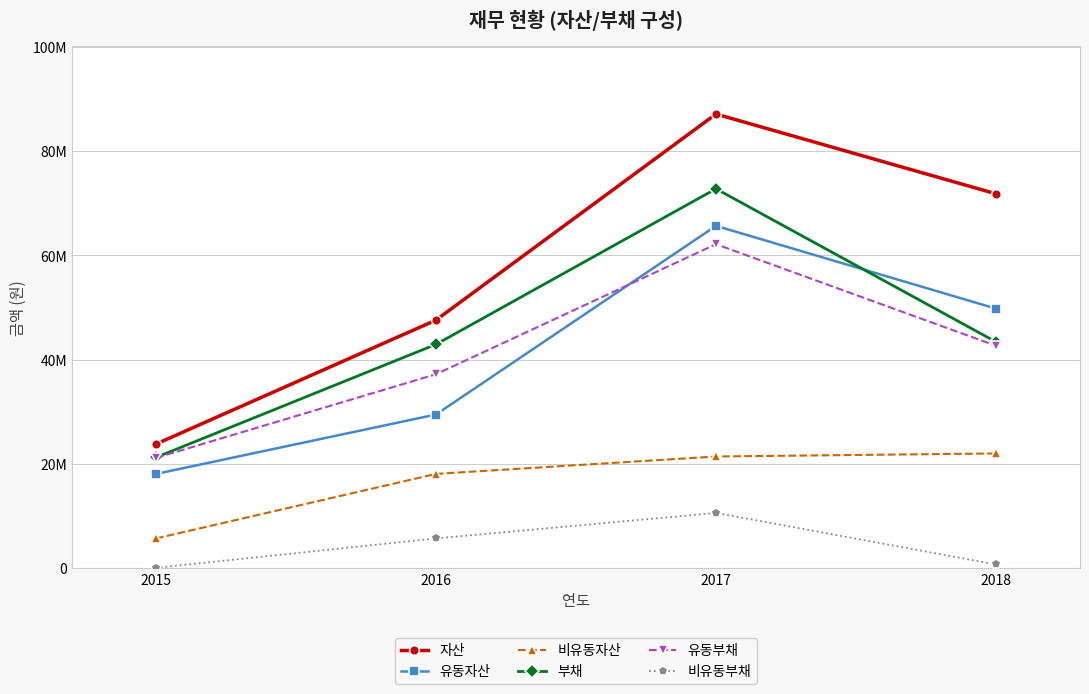

Which series has the largest total across all categories?

자산